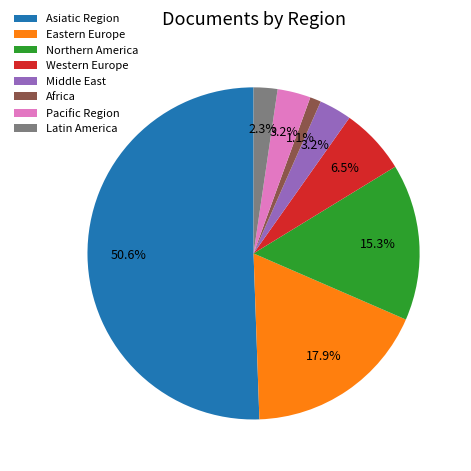

What is the smallest slice in the pie chart?

Africa